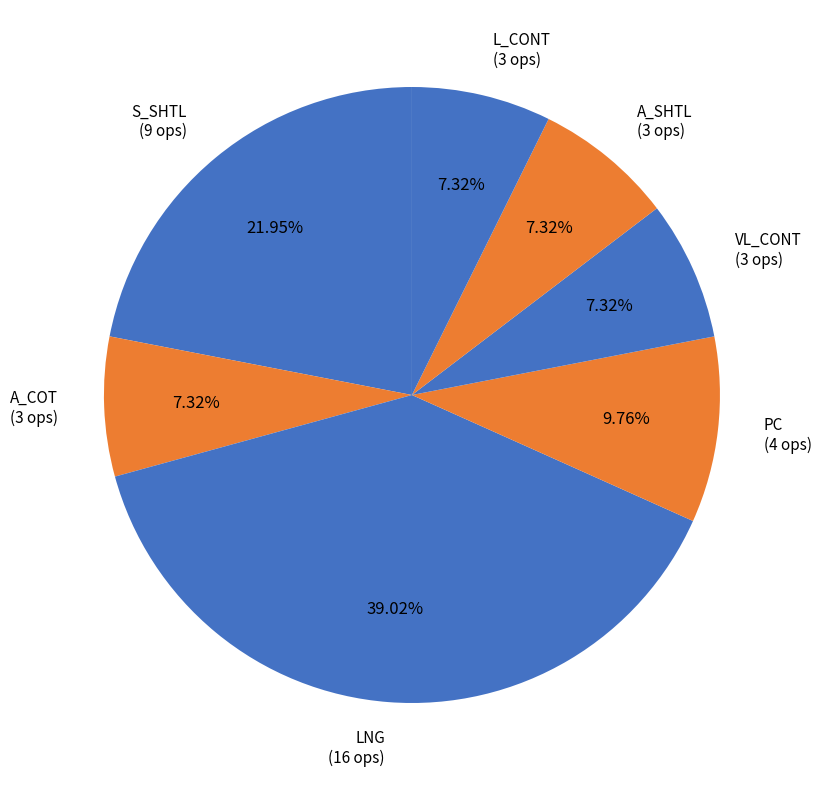

What is the ratio of the value at LNG to the value at S_SHTL?

1.8